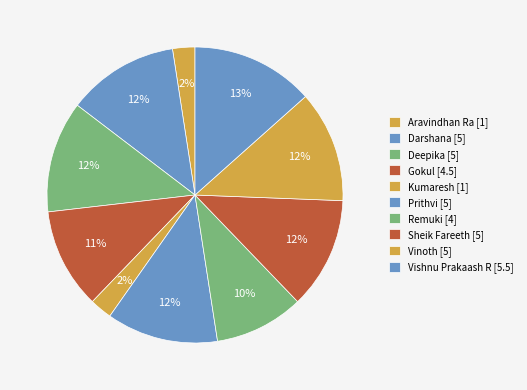

What percentage is NOT represented by Deepika?

87.8%